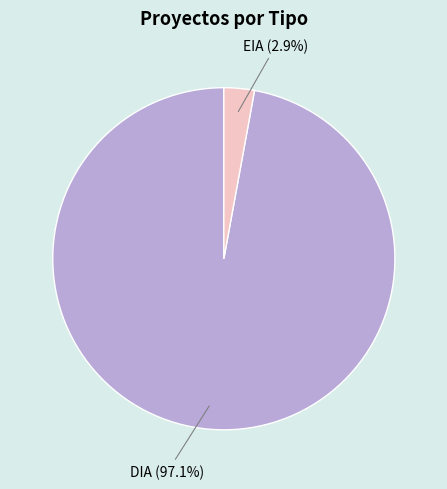

Rank the categories by value from lowest to highest.

EIA, DIA